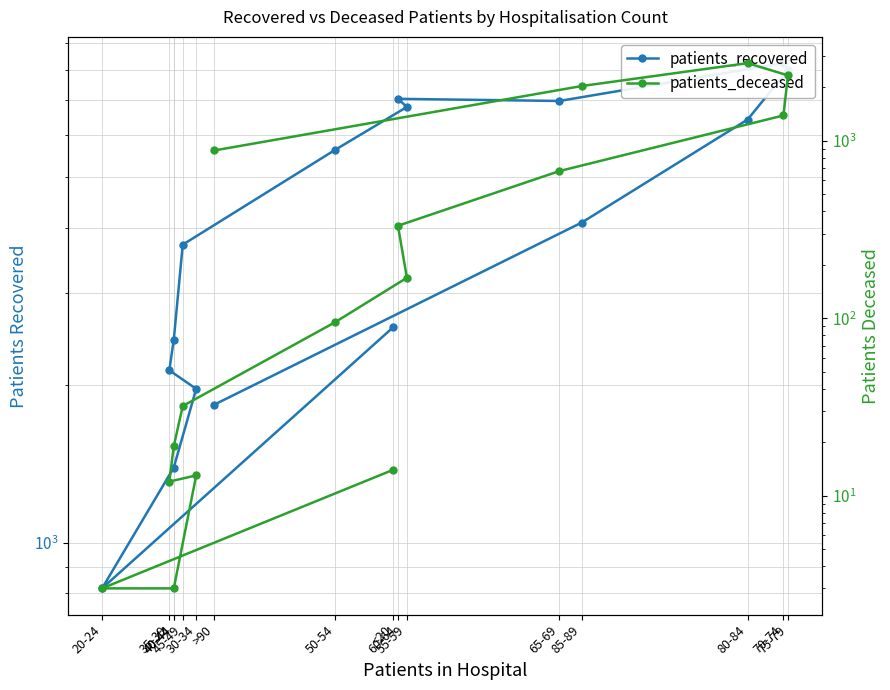

True or false: patients_recovered and patients_deceased cross at least once.

False